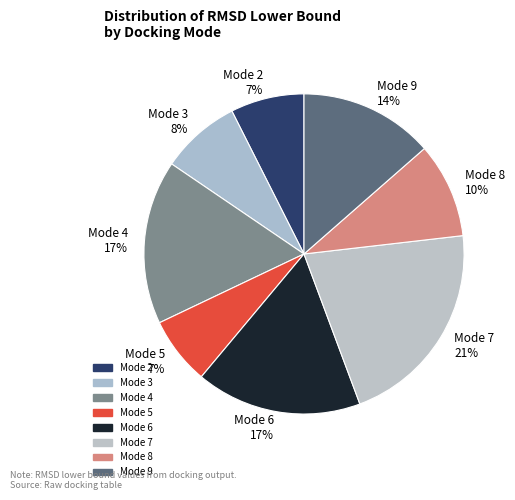

Do Mode 7 21% and Mode 8 10% together represent more than half of the pie?

No